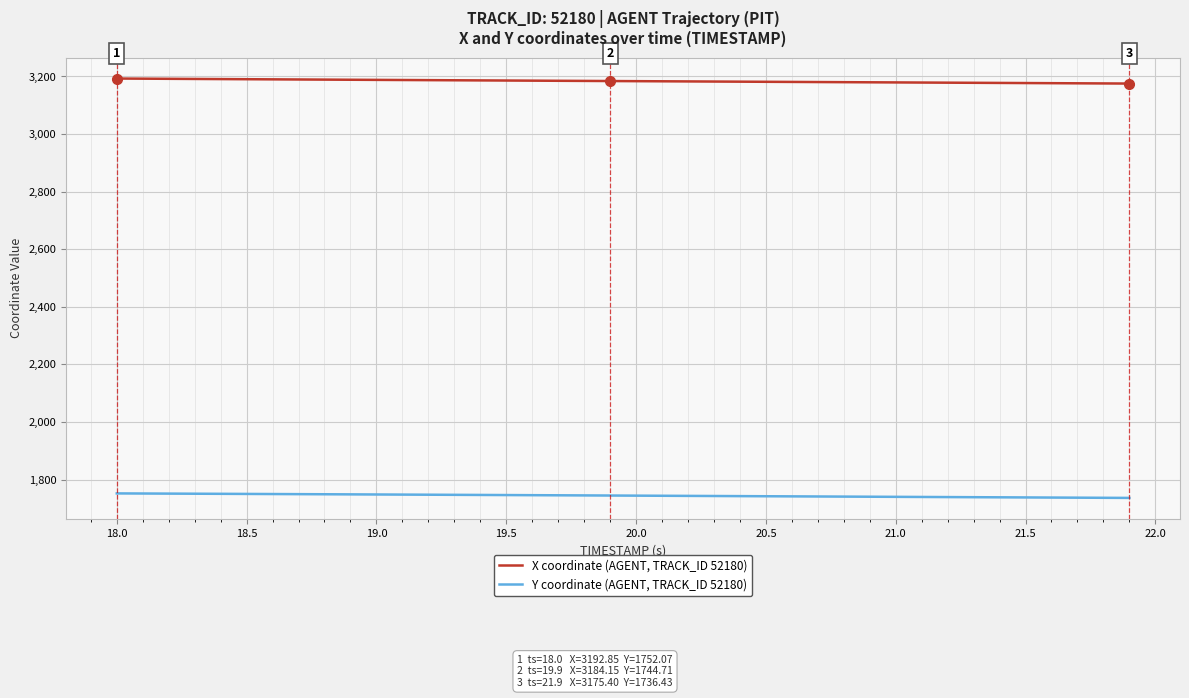

List the series in order of their overall mean, lowest first.

Y coordinate (AGENT, TRACK_ID 52180), X coordinate (AGENT, TRACK_ID 52180)